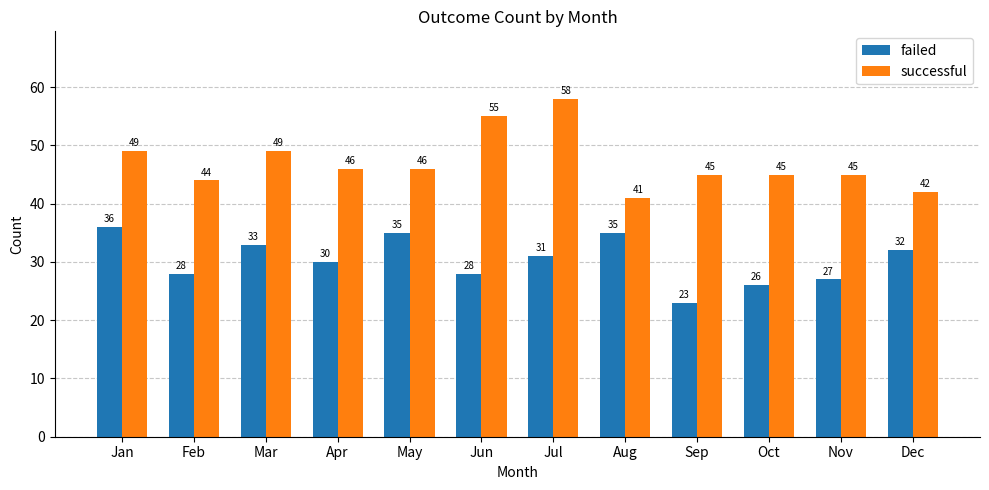

What is the difference between the maximum and minimum values in the successful series?

17